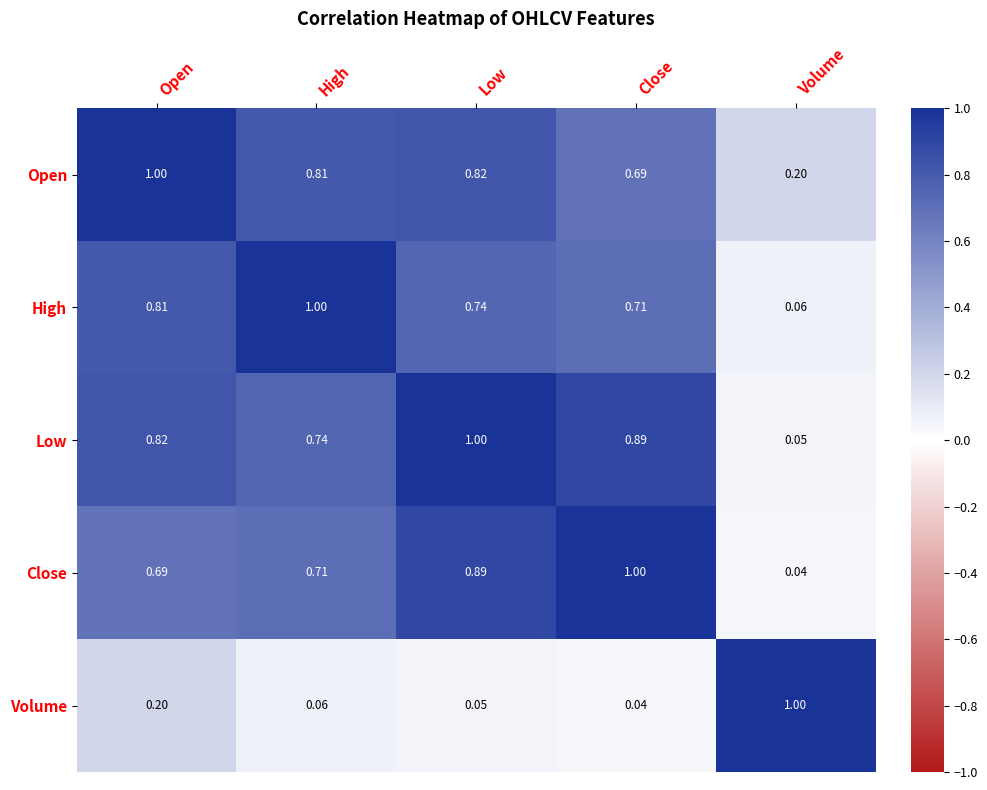

What is the total value across all series at Close?

3.3